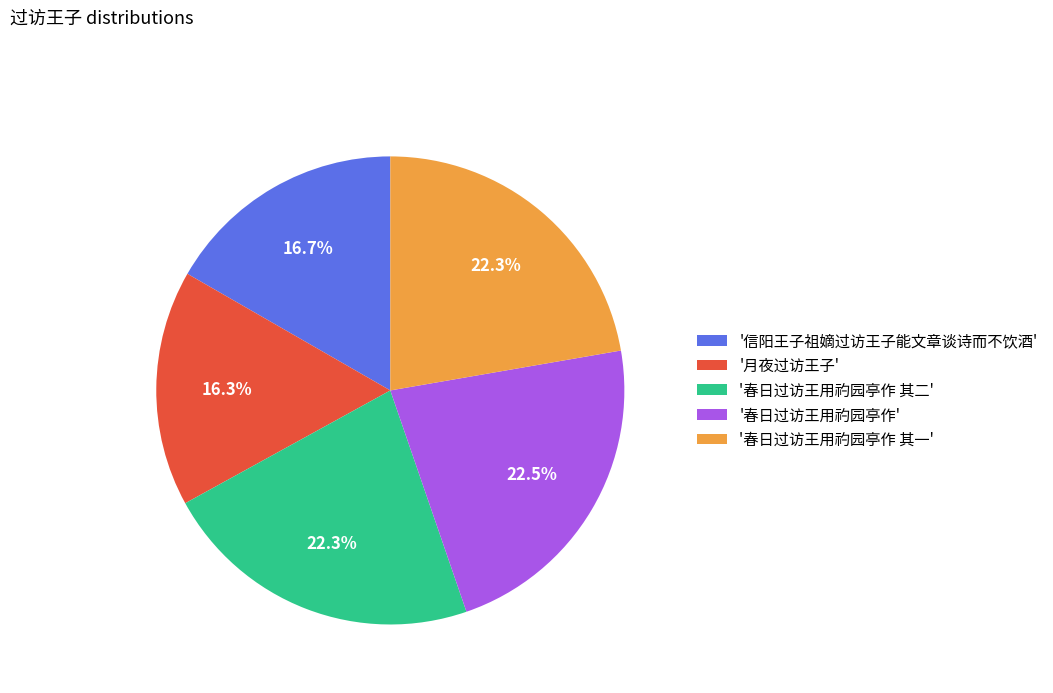

Between '月夜过访王子' and '春日过访王用礿园亭作', which is larger?

'春日过访王用礿园亭作'